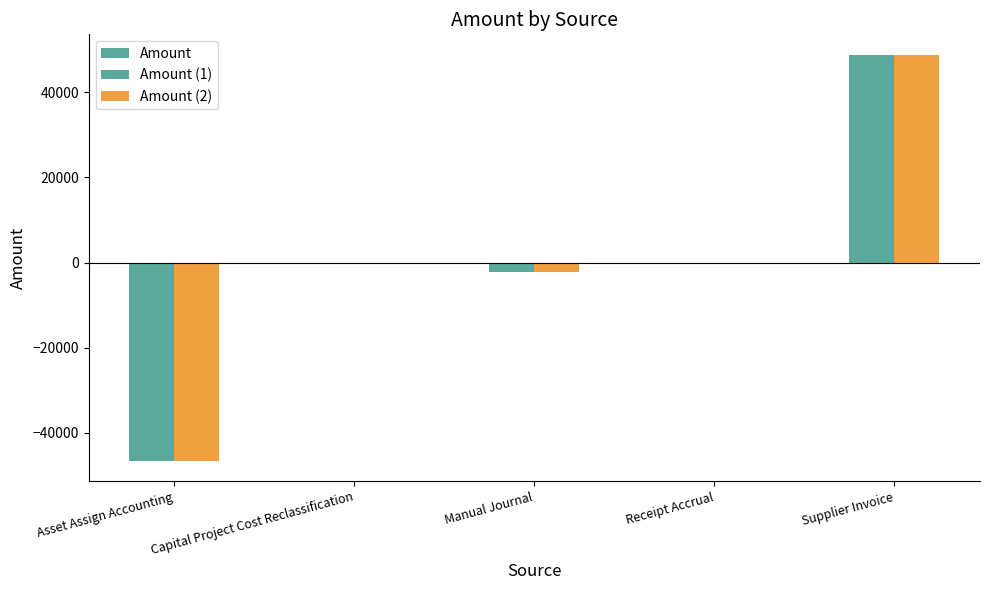

How many categories are shown in the chart?

5